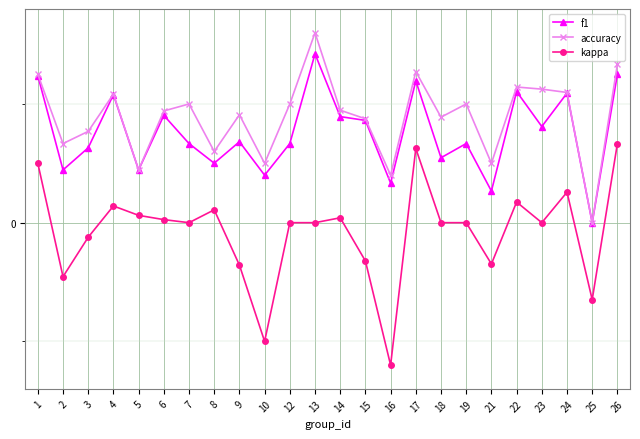

The value of kappa at 21 is -0.2. True or false?

True